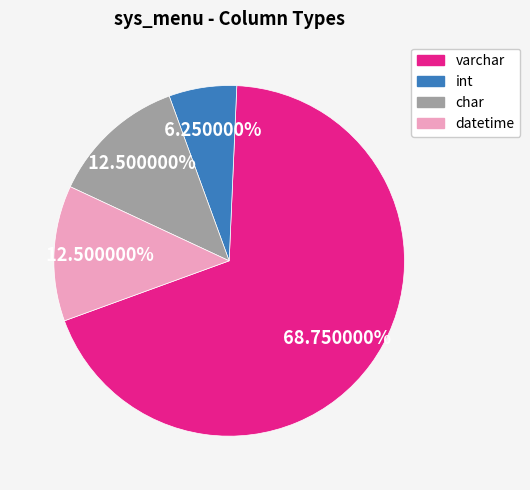

Is there a majority slice in this chart?

Yes